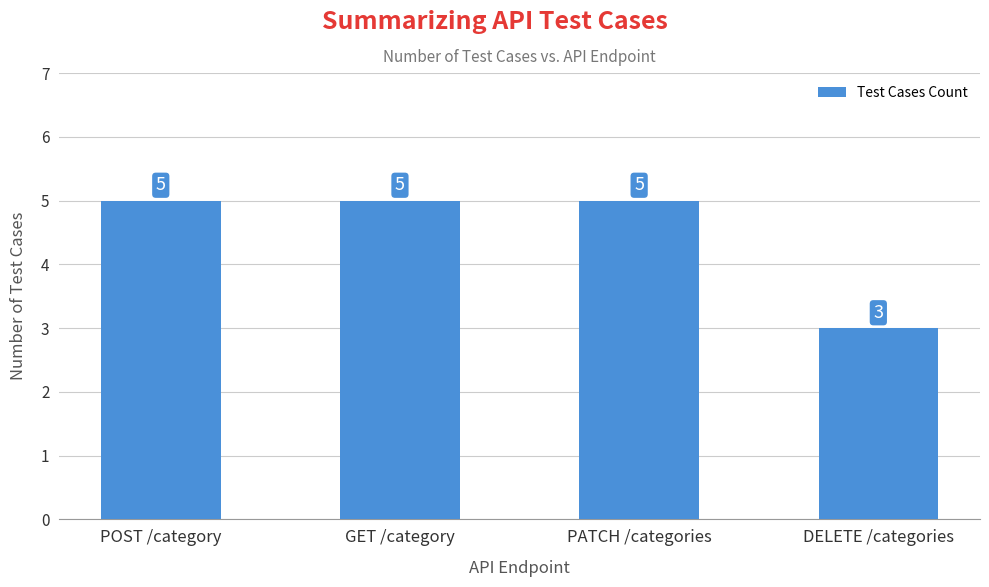

Which label corresponds to the smallest value in the chart?

DELETE /categories